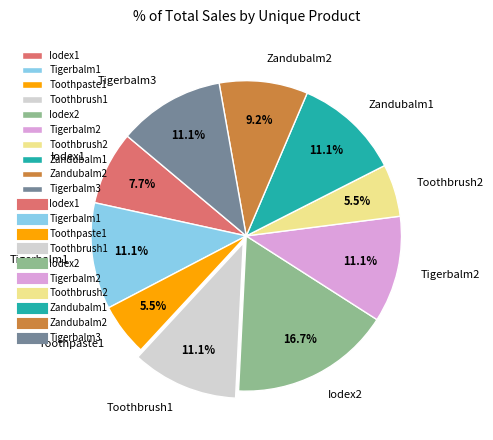

The Tigerbalm1 slice represents 11% of the pie. True or false?

True